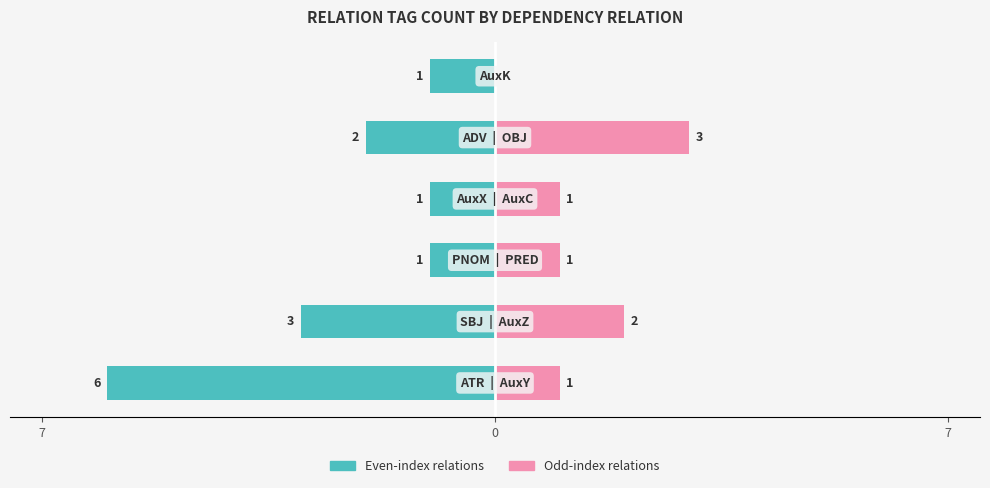

Which series has the widest spread of values?

Even-index relations